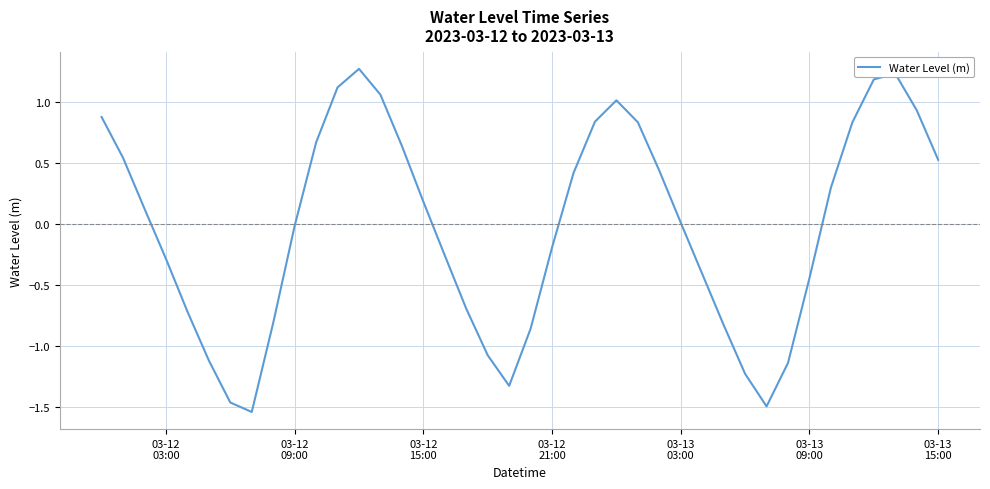

What is the difference between the maximum and minimum values?

2.8